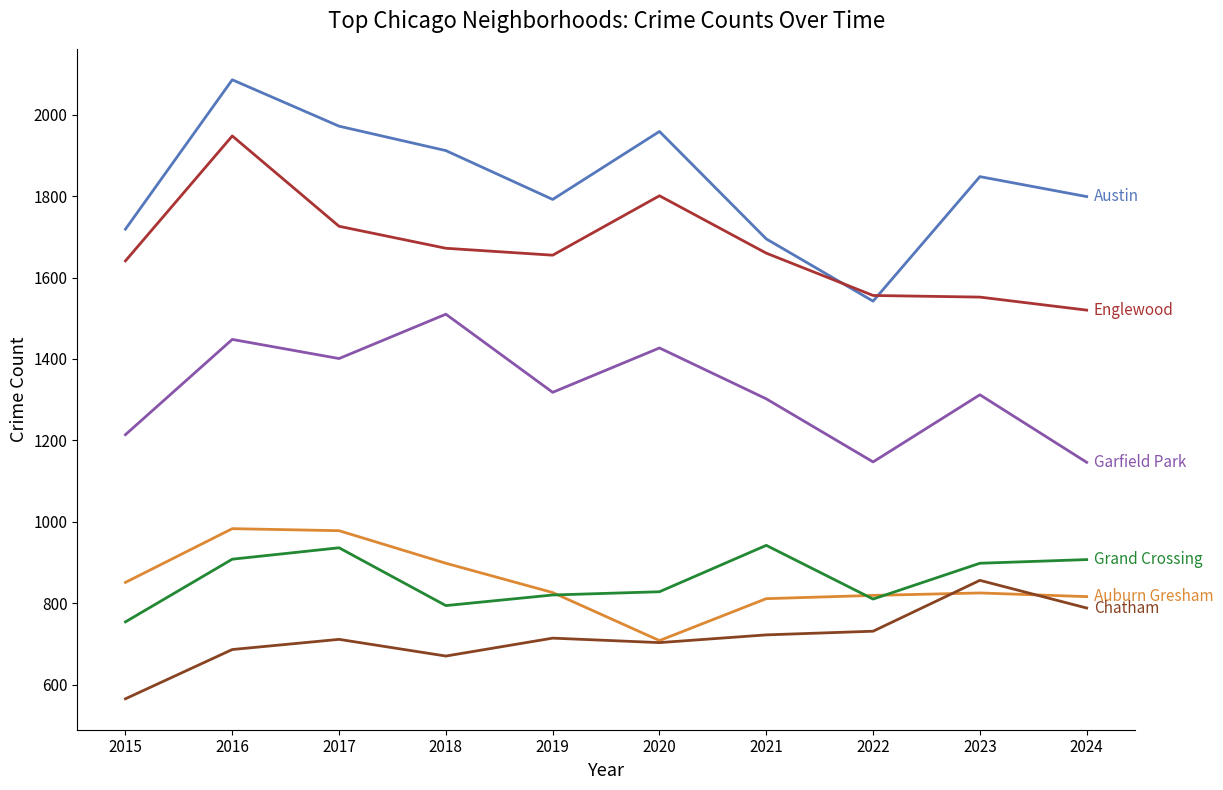

At which category is the sum across all series the highest?

2016